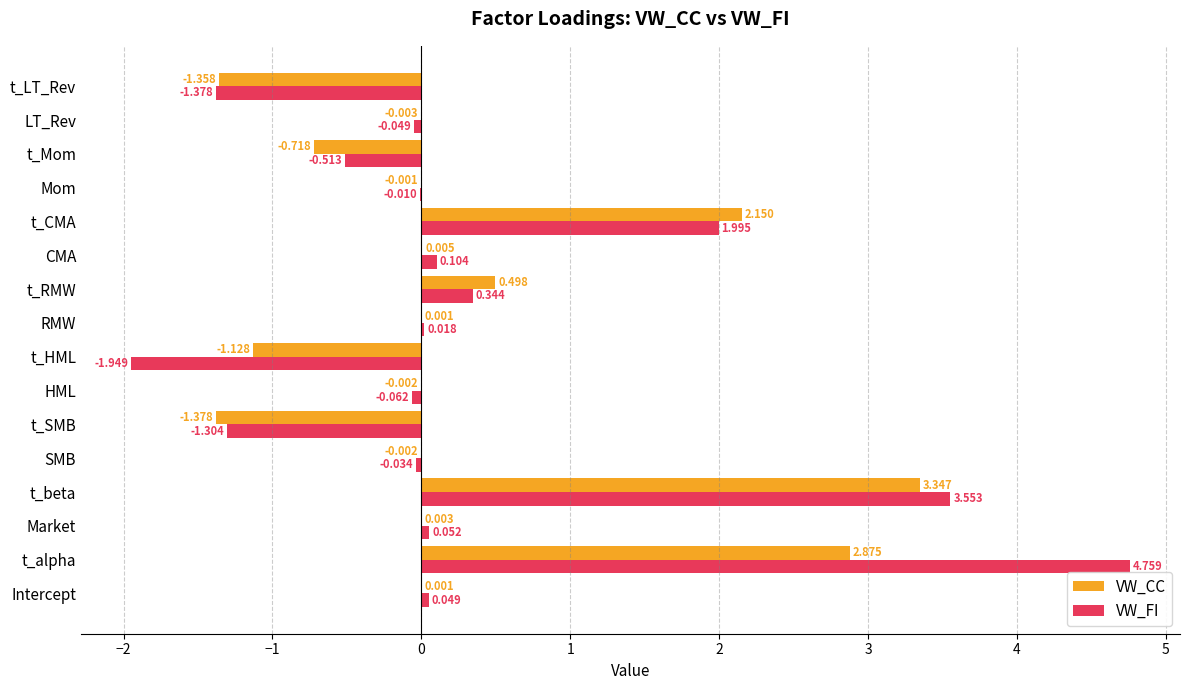

Is the value of VW_CC at t_HML greater than the value of VW_FI at t_beta?

No